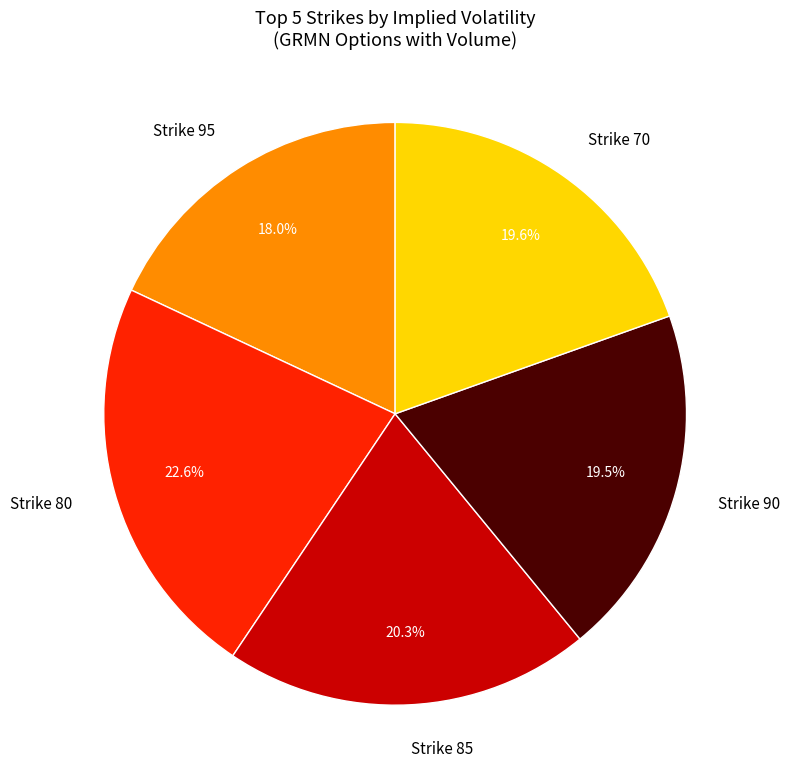

Between Strike 90 and Strike 80, which is larger?

Strike 80